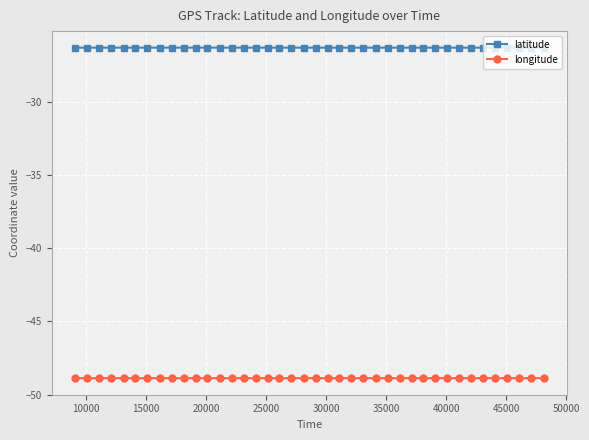

How many lines are shown in the chart?

2